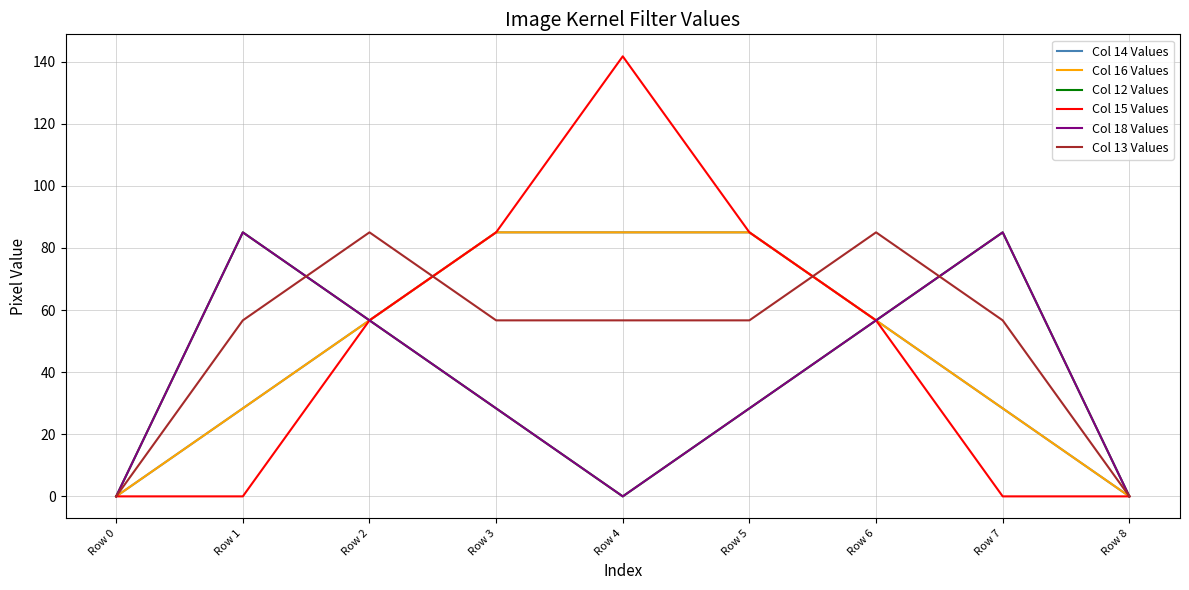

At which category is the sum across all series the highest?

Row 2